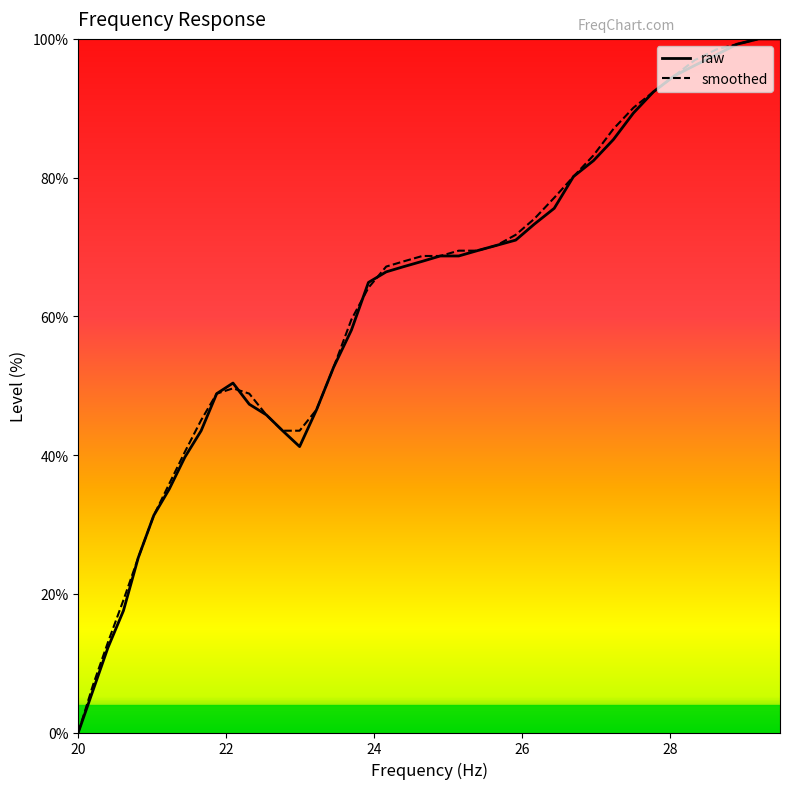

How many times do raw and smoothed cross each other?

7